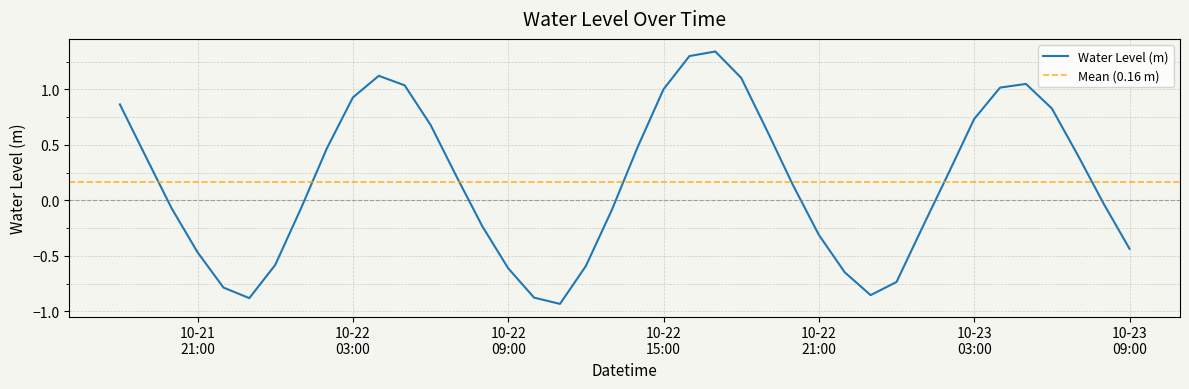

What is the sum of the values at 2025-10-23 08:00:00 and 2025-10-22 23:00:00?

-0.9